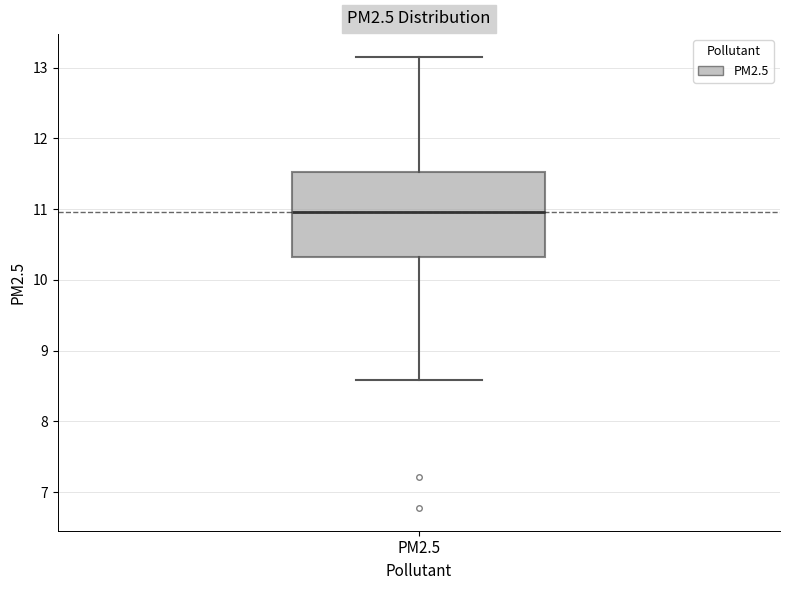

Transcribe this box plot: give where the median line is, the range the box spans, and where the two whiskers end, as read against the y-axis. The values are not printed on the chart, so give them approximately, as read against the axis.

median 11.0, box 10.3 to 11.5, whiskers 8.6 to 13.2